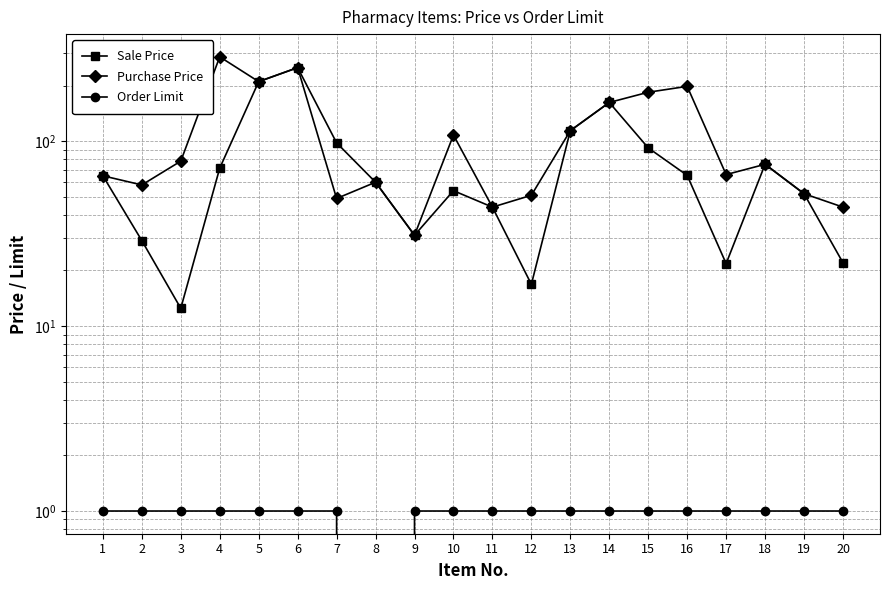

Between 15 and 18, which series saw the biggest shift?

Purchase Price